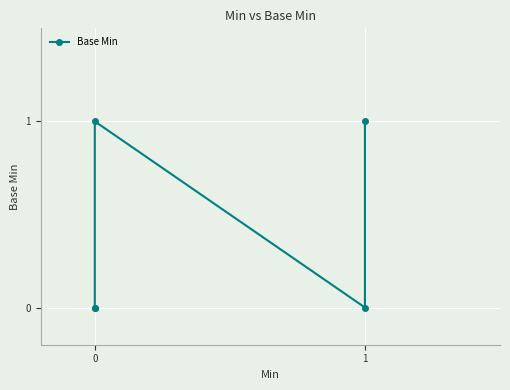

What is the greatest value displayed?

1